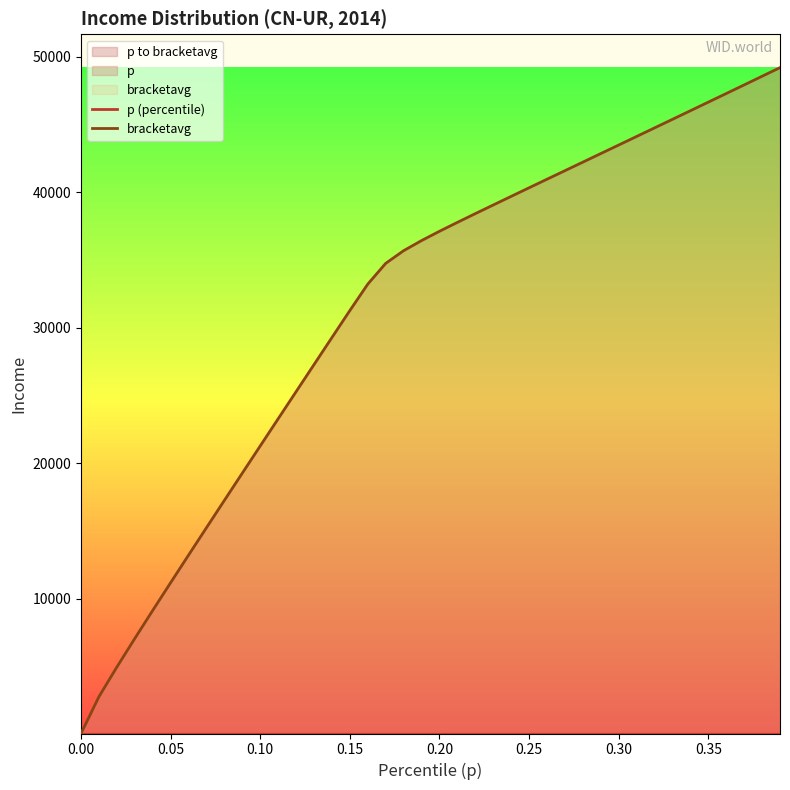

Does the chart display data point markers on the line(s)?

No